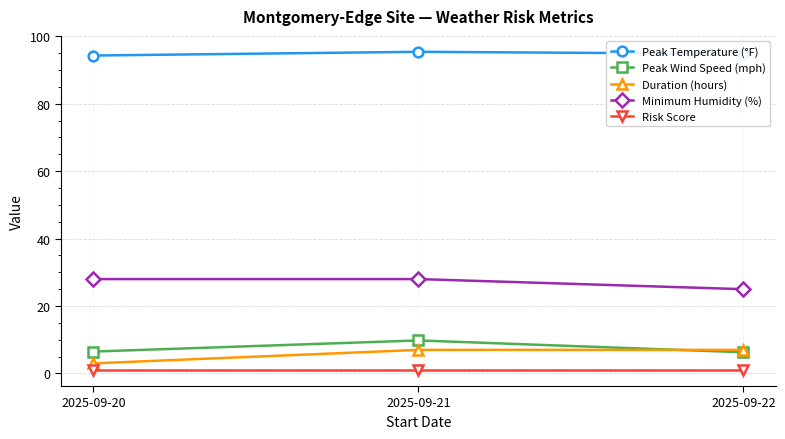

What is the sum of the Risk Score values at 2025-09-20 and 2025-09-22?

2.0